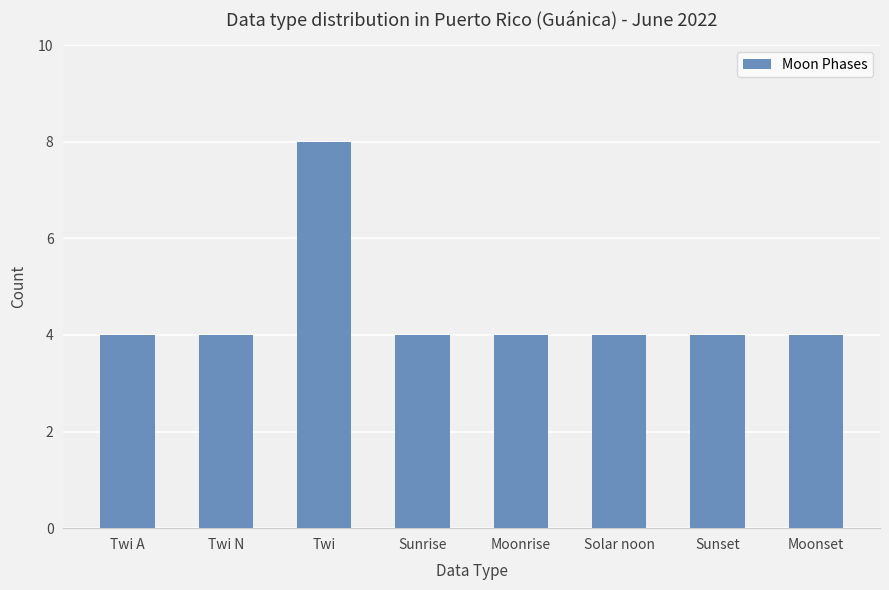

The value at Moonset is 4. True or false?

True